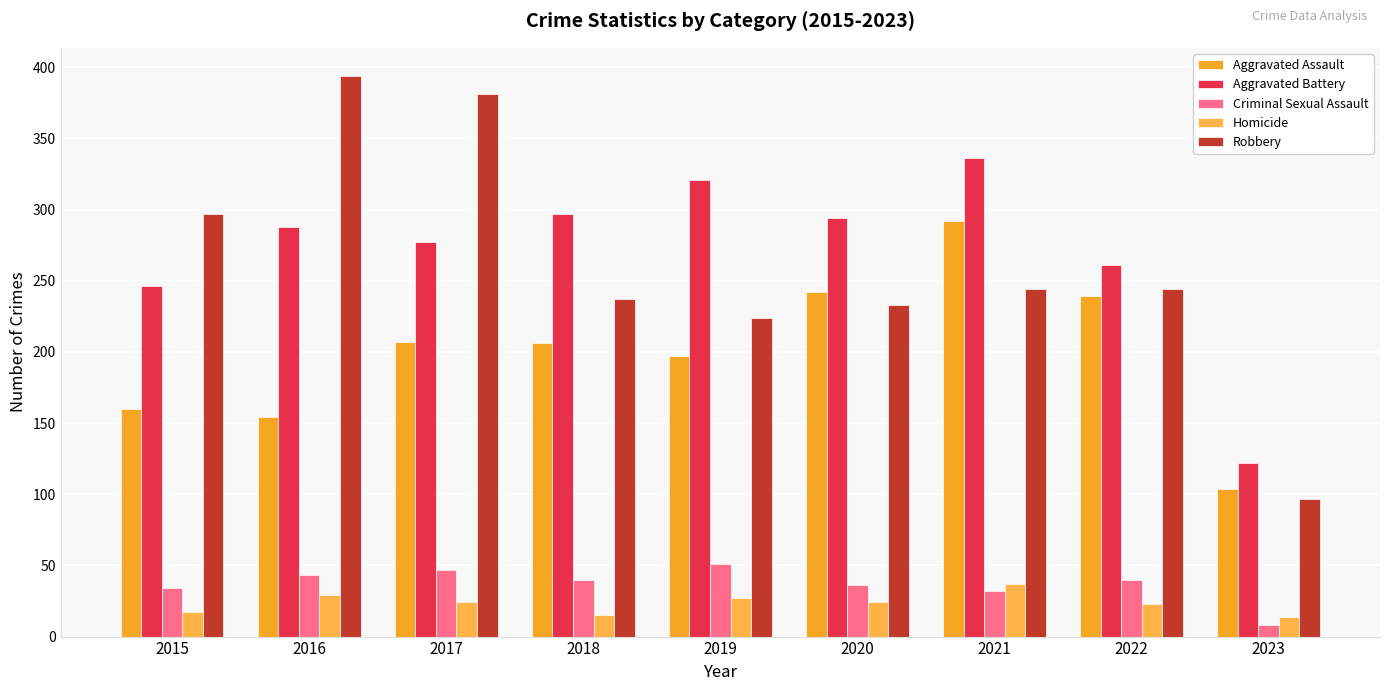

Reading left to right, extract all data points from this chart.

Aggravated Assault: 160	154	207	206	197	242	292	239	104
Aggravated Battery: 246	288	277	297	321	294	336	261	122
Criminal Sexual Assault: 34	43	47	40	51	36	32	40	8
Homicide: 17	29	24	15	27	24	37	23	14
Robbery: 297	394	381	237	224	233	244	244	97